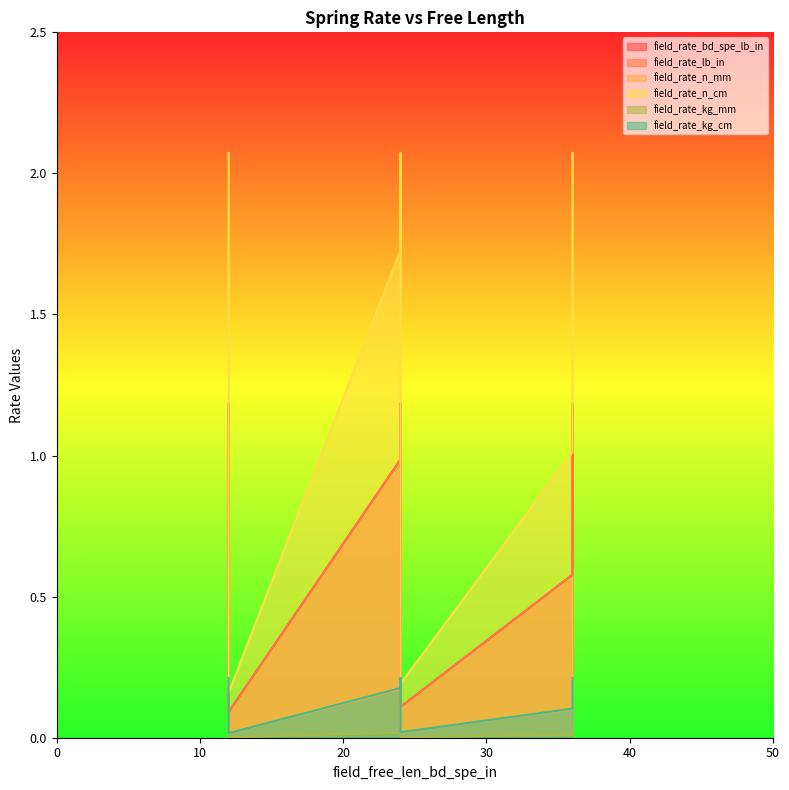

What is the difference between the second highest and minimum values in the field_rate_kg_cm series?

0.2